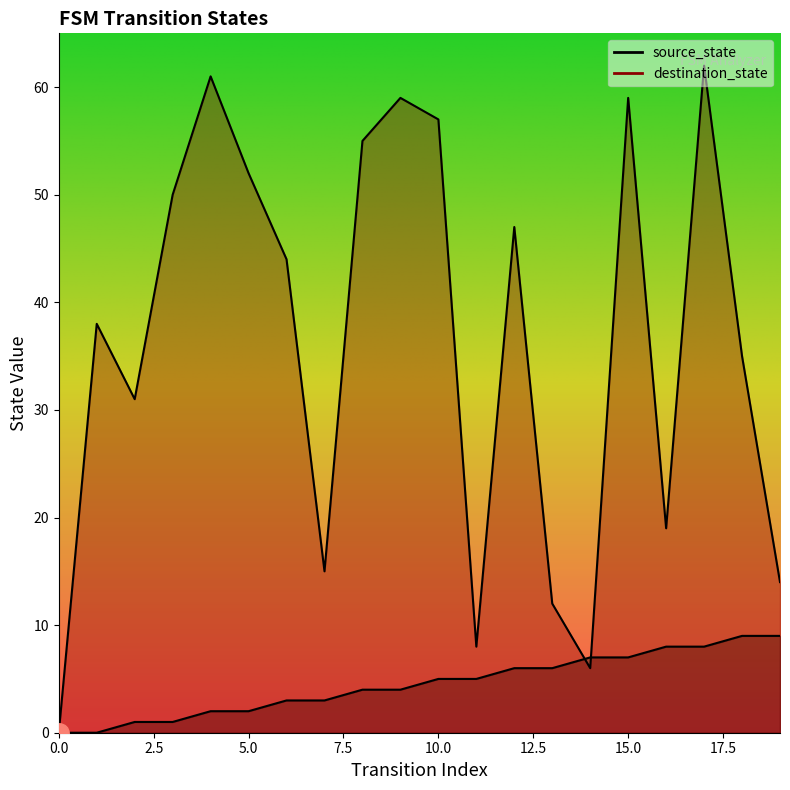

Which has a higher value, 17 or 9?

17